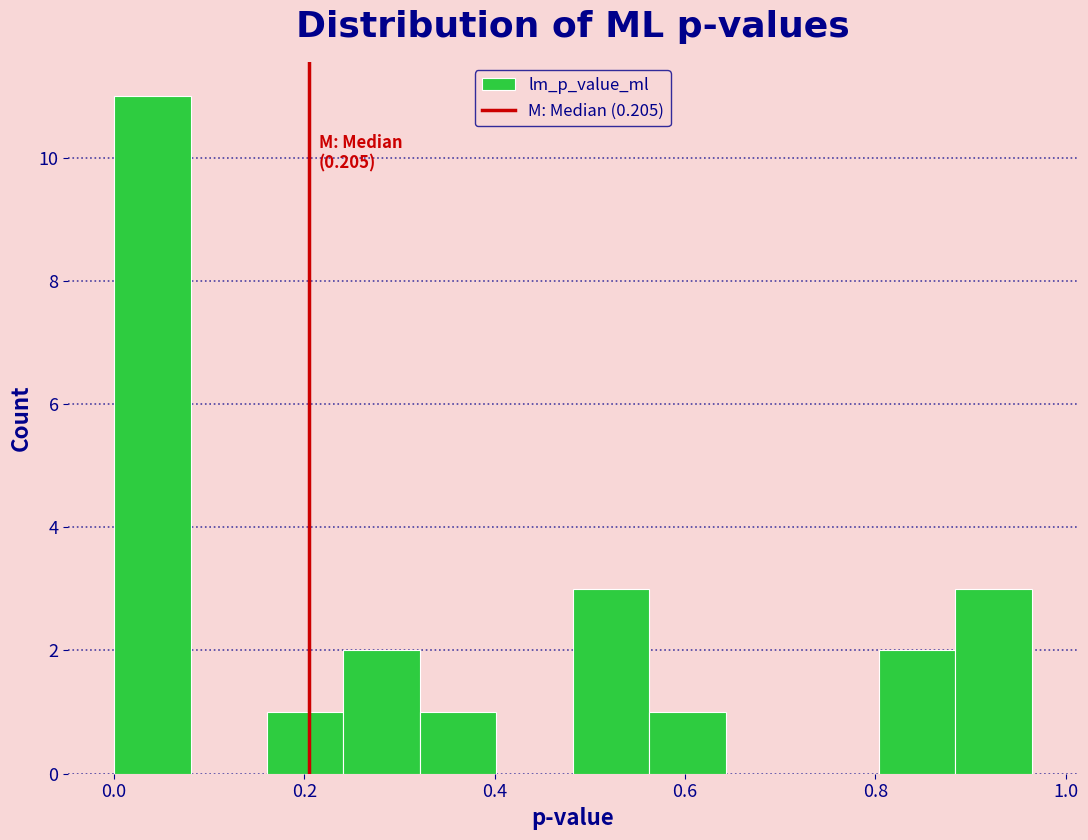

Which range on the x-axis has the tallest bar?

0.00 to 0.08